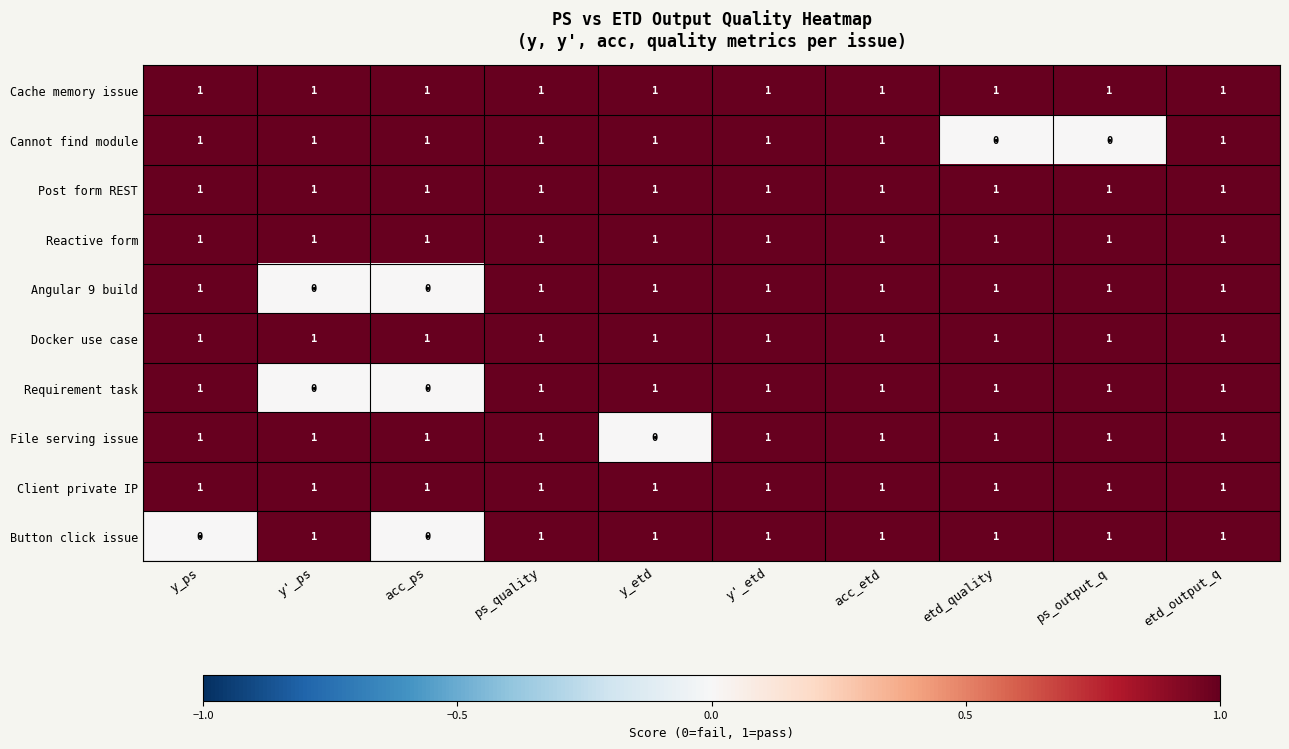

What is the maximum value shown in the chart?

1